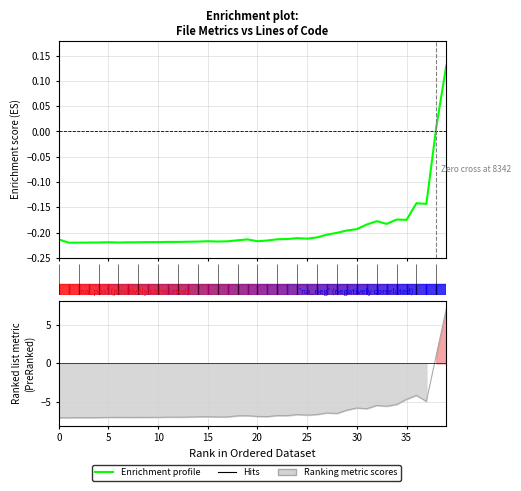

What is the label of the 39th point from the left?

38